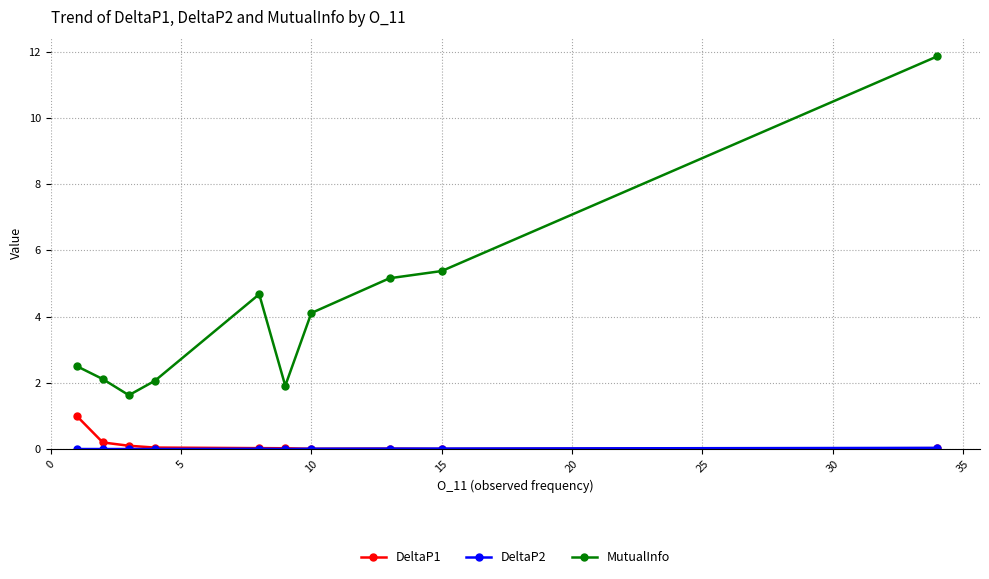

Which series has the widest spread of values?

MutualInfo